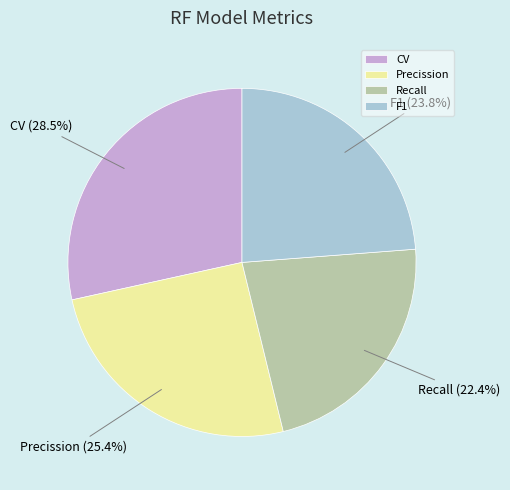

Combined, what portion of the pie is Precission and CV?

53.8%